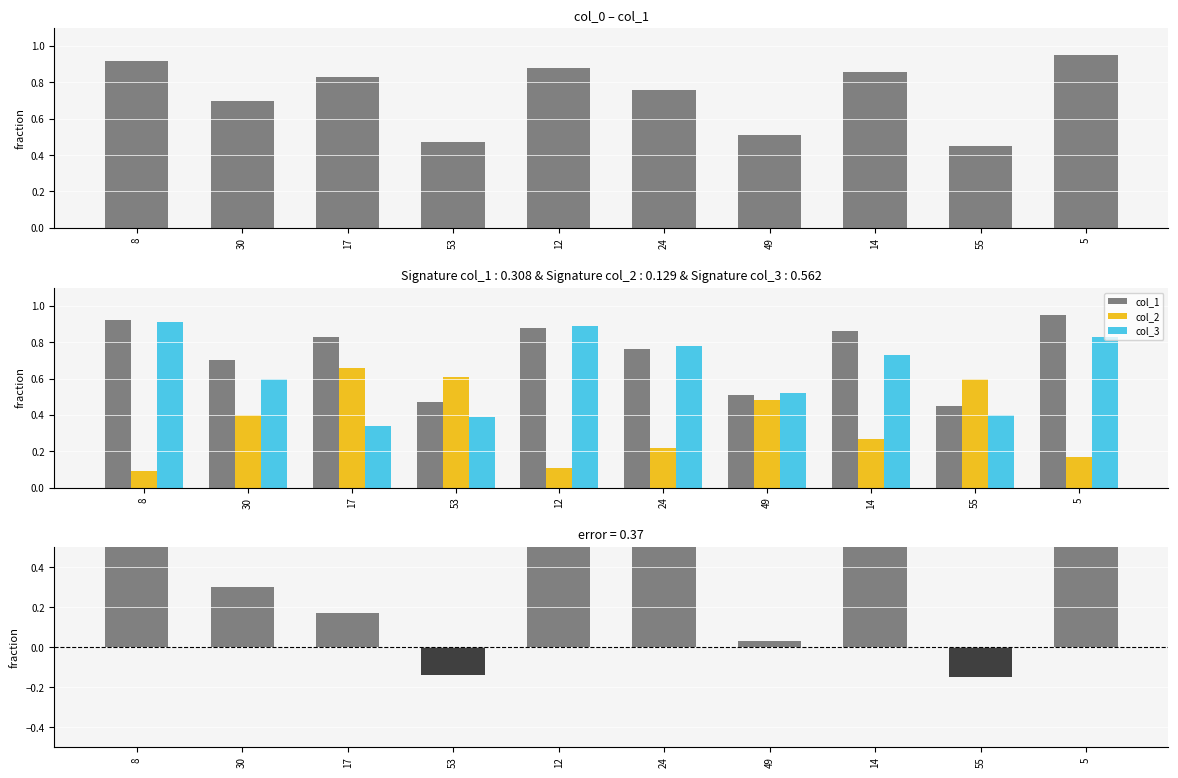

What is the label of the 9th bar from the right?

30